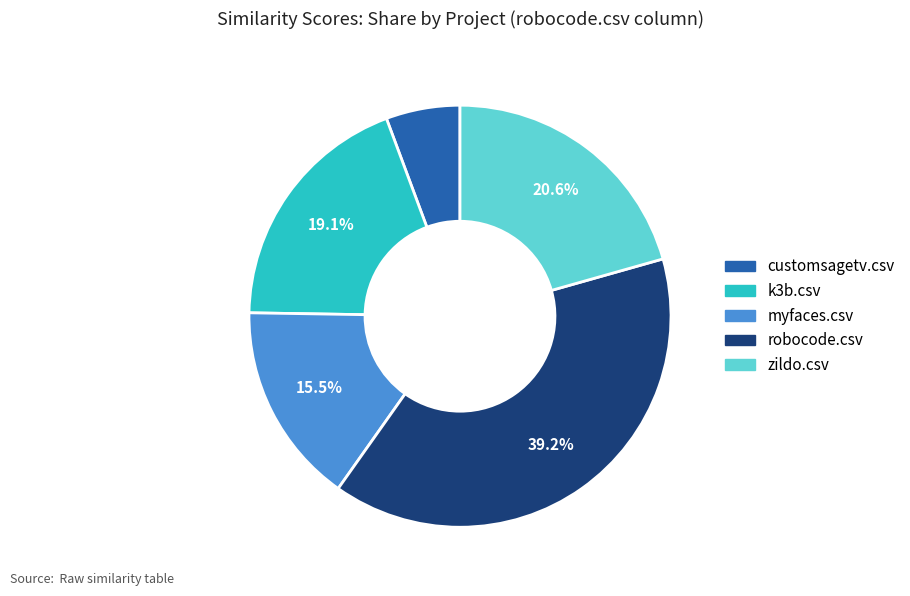

Does any single category account for the majority?

No